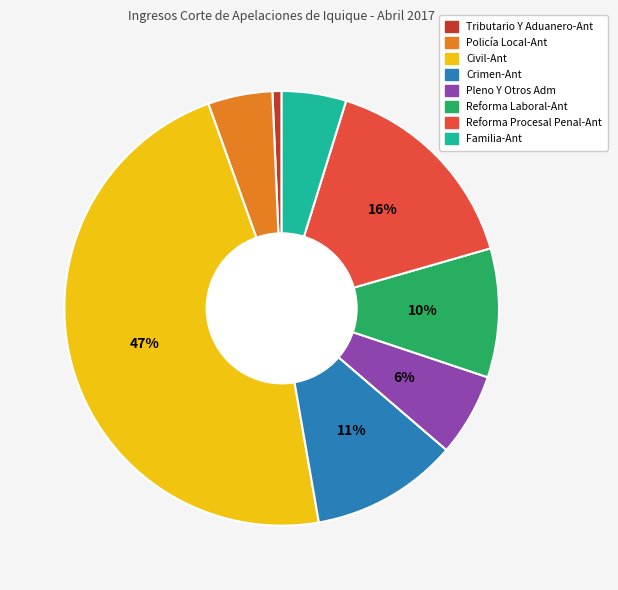

To the nearest percent, what portion does Reforma Procesal Penal-Ant represent?

16%